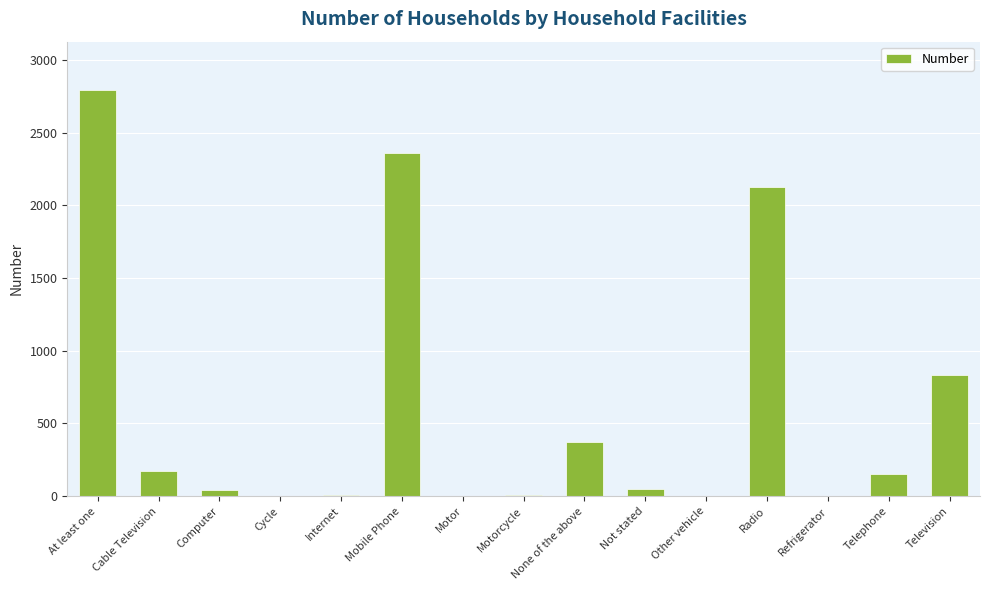

What is the sum of all values?

8927